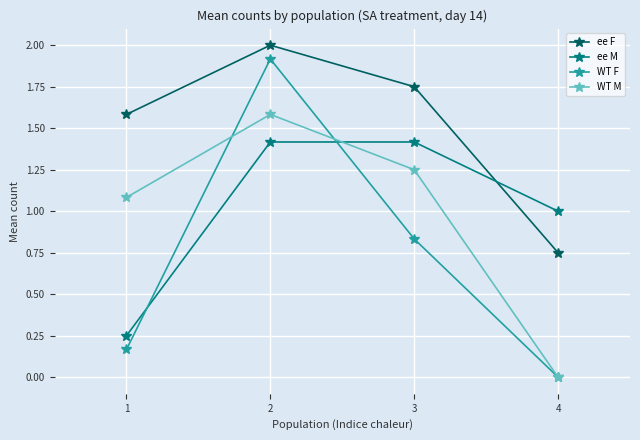

How many distinct data groups are displayed?

4